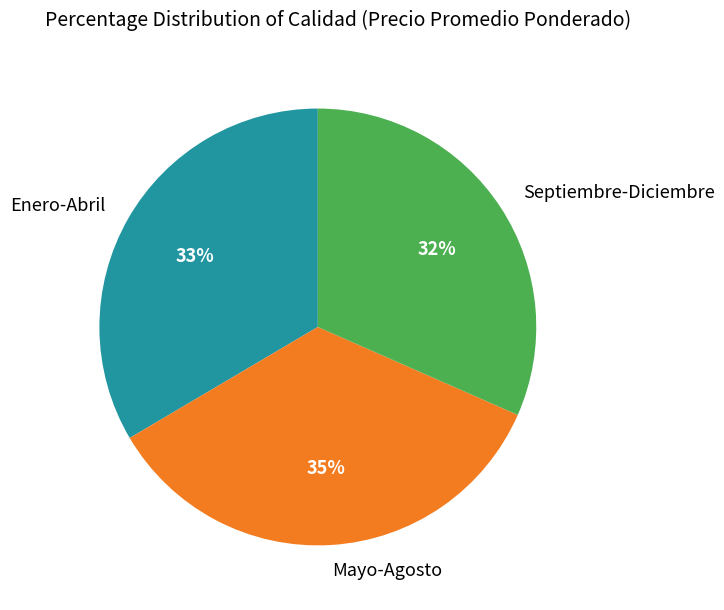

What is the largest slice in the pie chart?

Mayo-Agosto